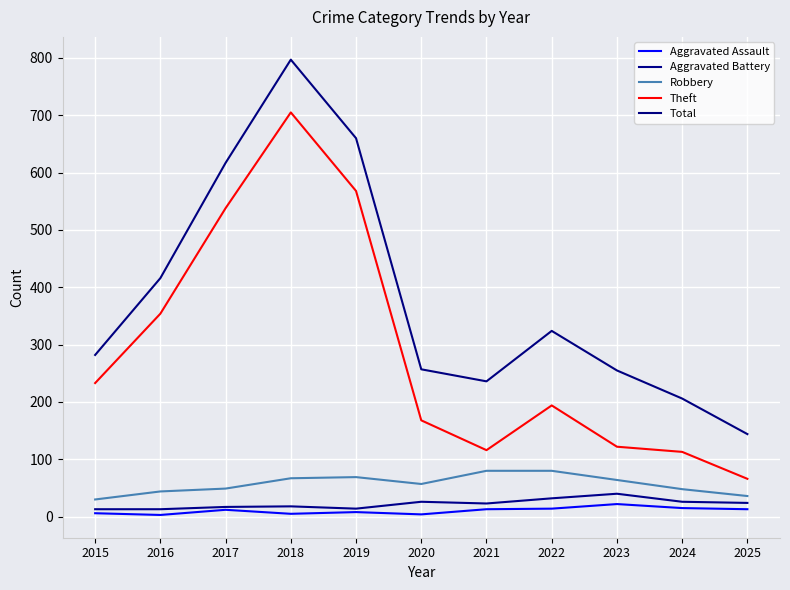

Where is Aggravated Assault nearest to the value 12?

2017